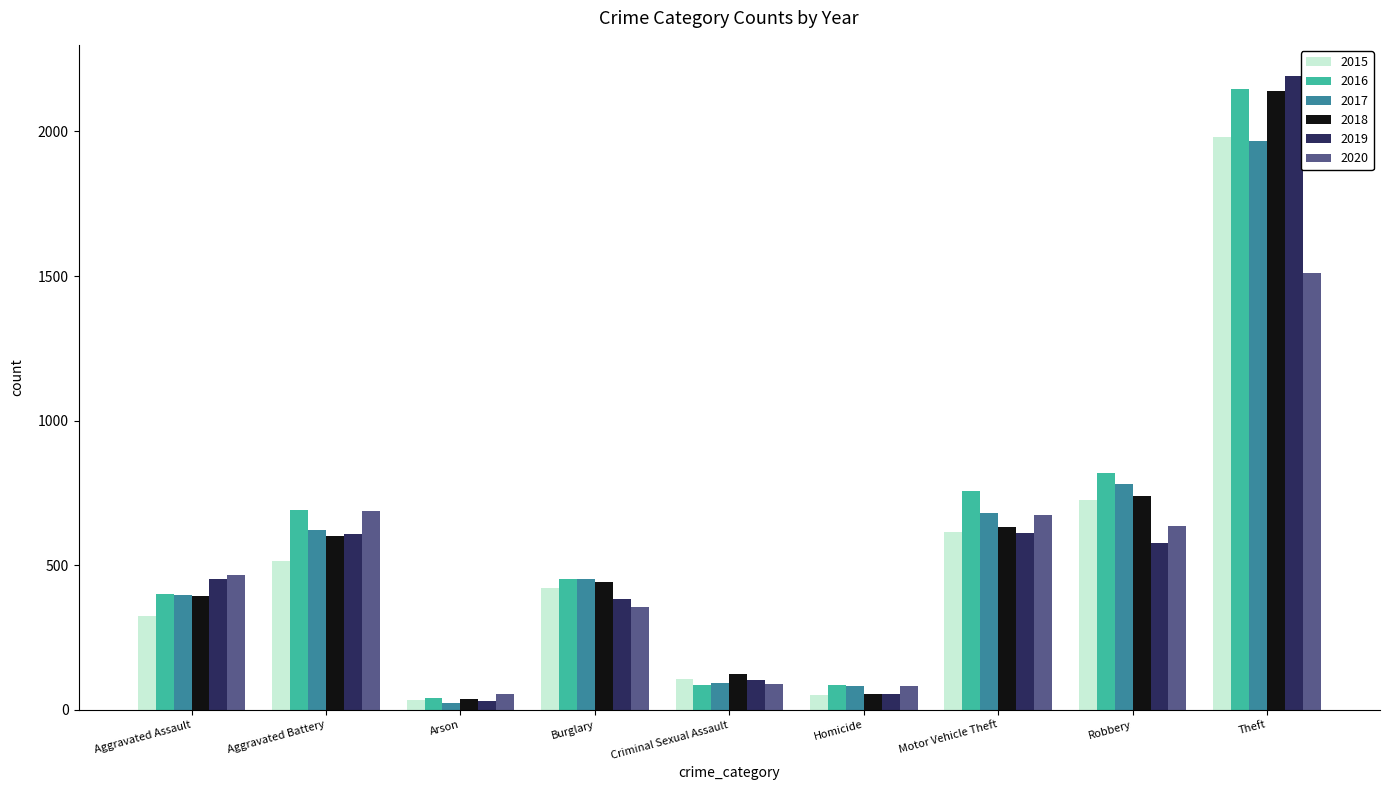

Which series has the largest total across all categories?

2016